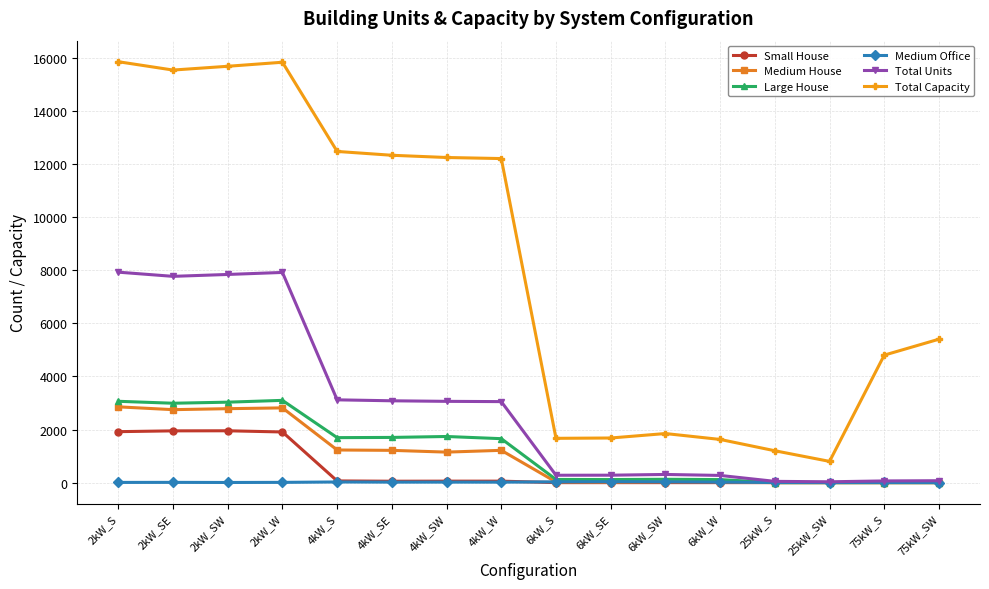

True or false: Total Capacity has more than 1 interior local peaks.

True